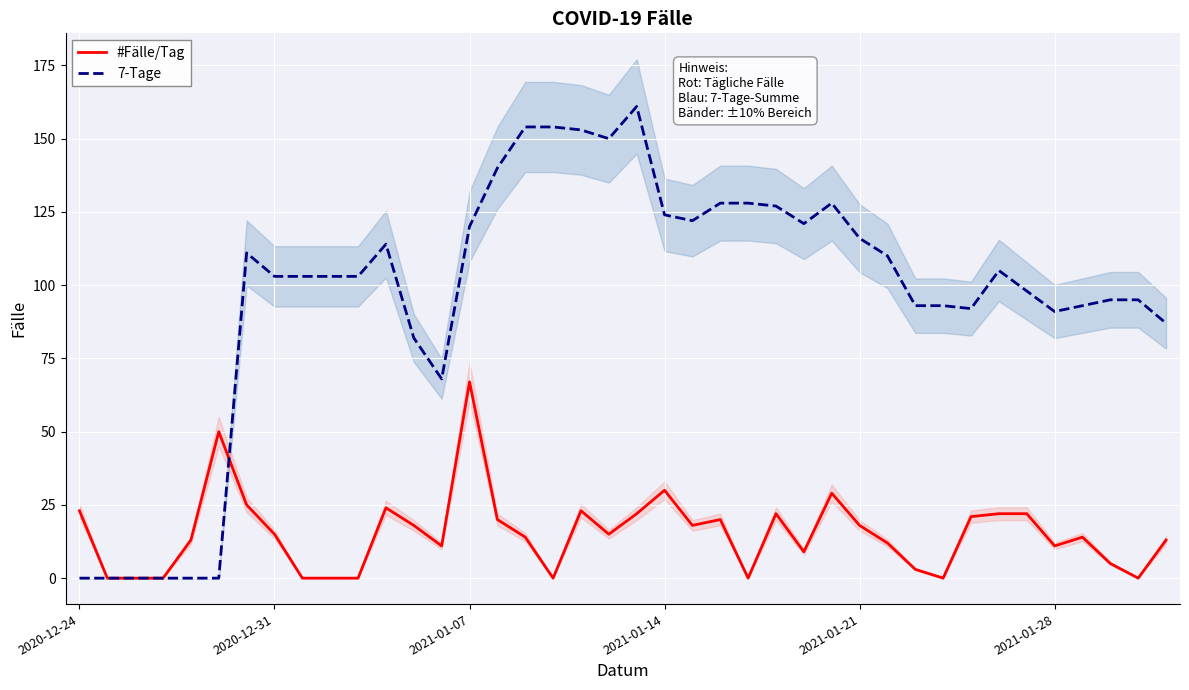

True or false: 7-Tage and #Fälle/Tag intersect in this chart.

True